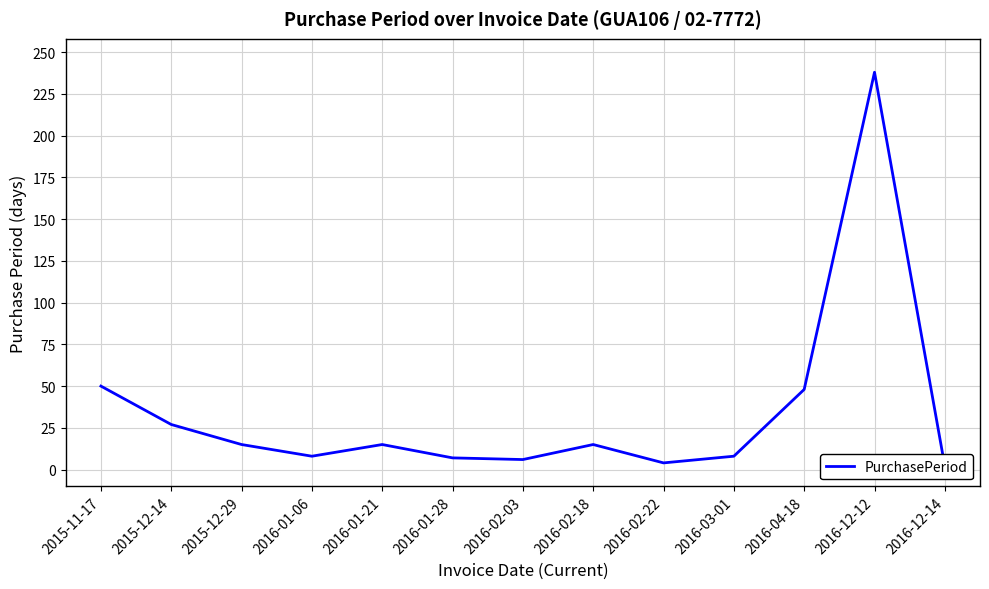

How many points are higher than both their immediate neighbors (excluding endpoints)?

3